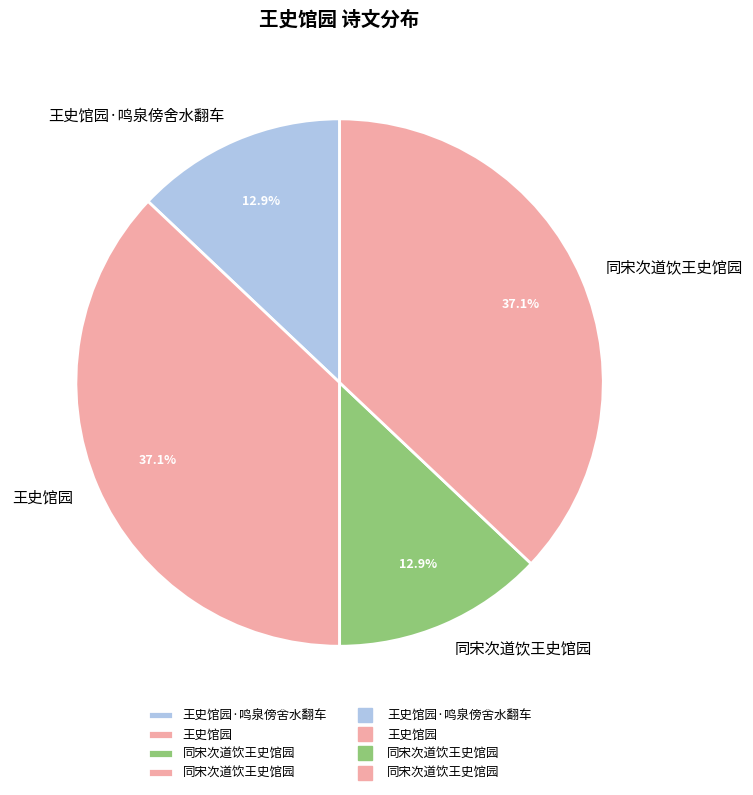

Which slice is the largest?

王史馆园